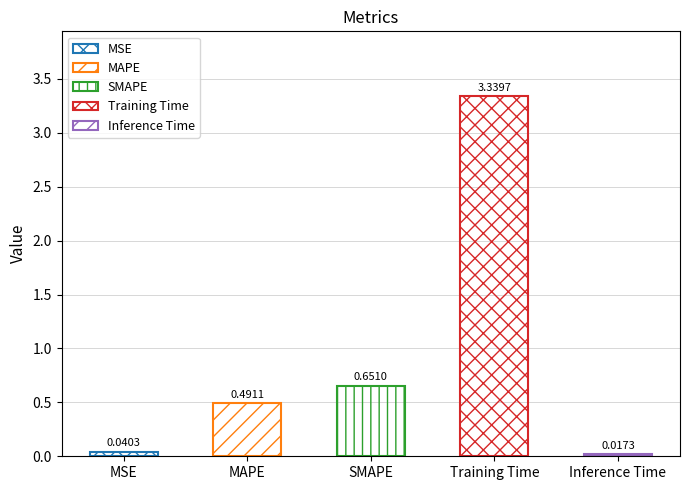

What is the change in value from MSE to SMAPE?

+0.6